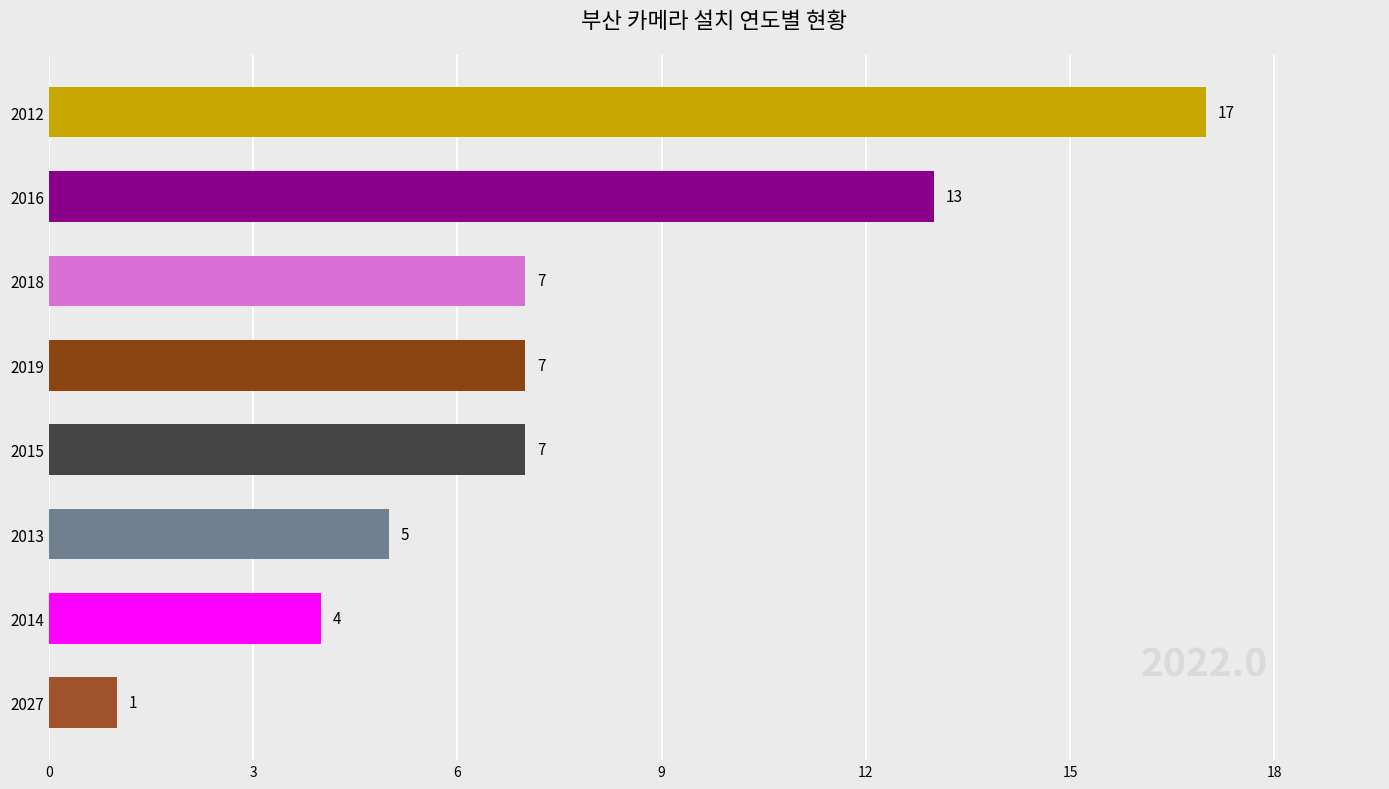

What is the difference between the maximum and minimum values?

16